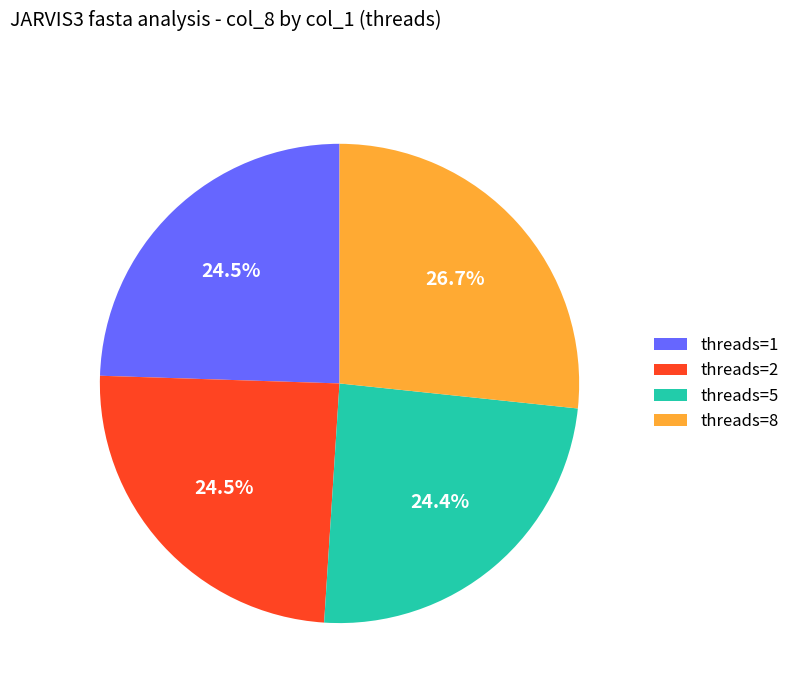

What percentage is NOT represented by threads=2?

75.5%